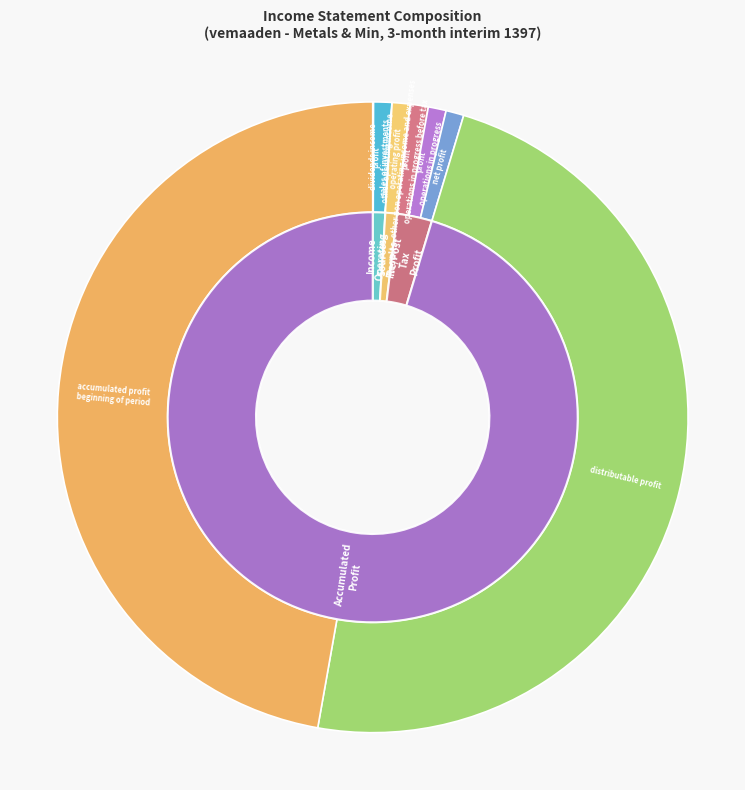

Count the number of slices in the pie.

10